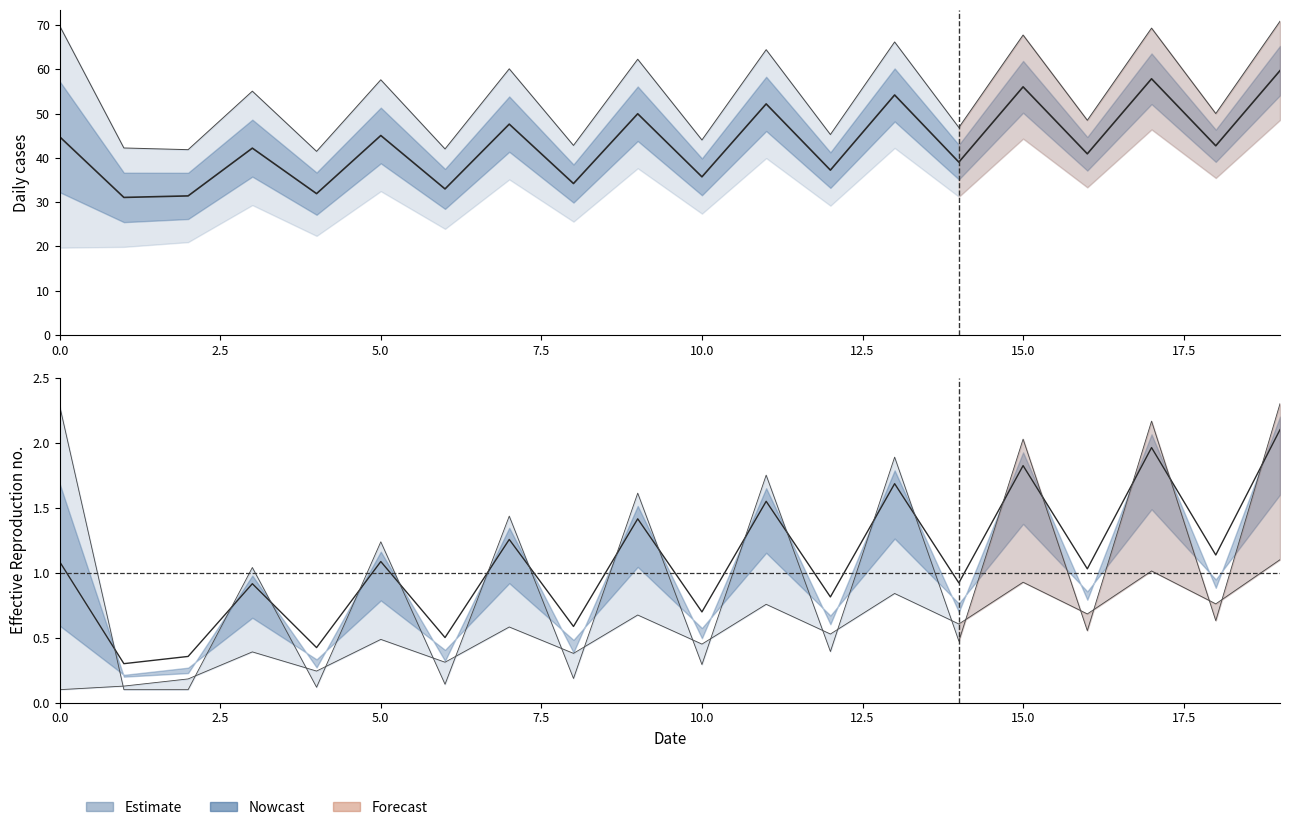

Reading left to right, extract all data points from this chart.

col_1_row0: 0.1	0.1	0.2	0.4	0.2	0.5	0.3	0.6	0.4	0.7	0.5	0.8	0.5	0.8	0.6	0.9	0.7	1.0	0.8	1.1
col_2_row0: 69.9	42.3	41.9	55.1	41.5	57.7	42.0	60.1	42.8	62.3	44.1	64.5	45.3	66.2	46.9	67.8	48.5	69.3	50.0	70.9
col_2_row1: 2.3	0.1	0.1	1.0	0.1	1.2	0.1	1.4	0.2	1.6	0.3	1.8	0.4	1.9	0.5	2.0	0.6	2.2	0.6	2.3